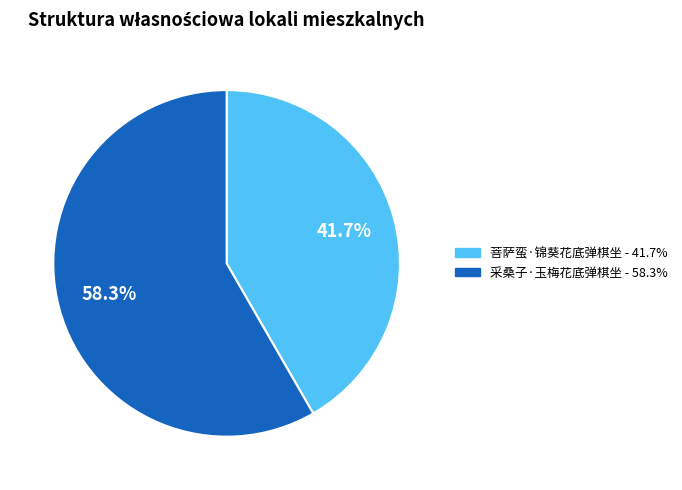

Does 采桑子·玉梅花底弹棋坐 account for over 50% of the chart?

Yes